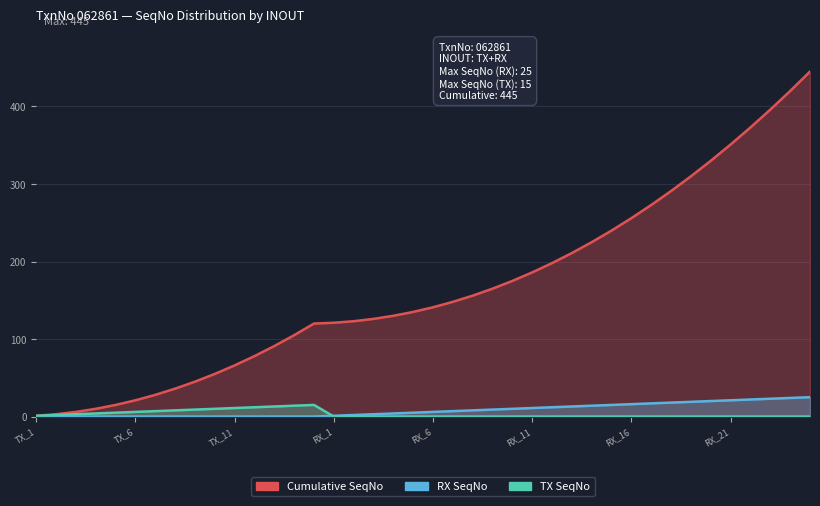

Which has a higher value, 28 or 9?

28